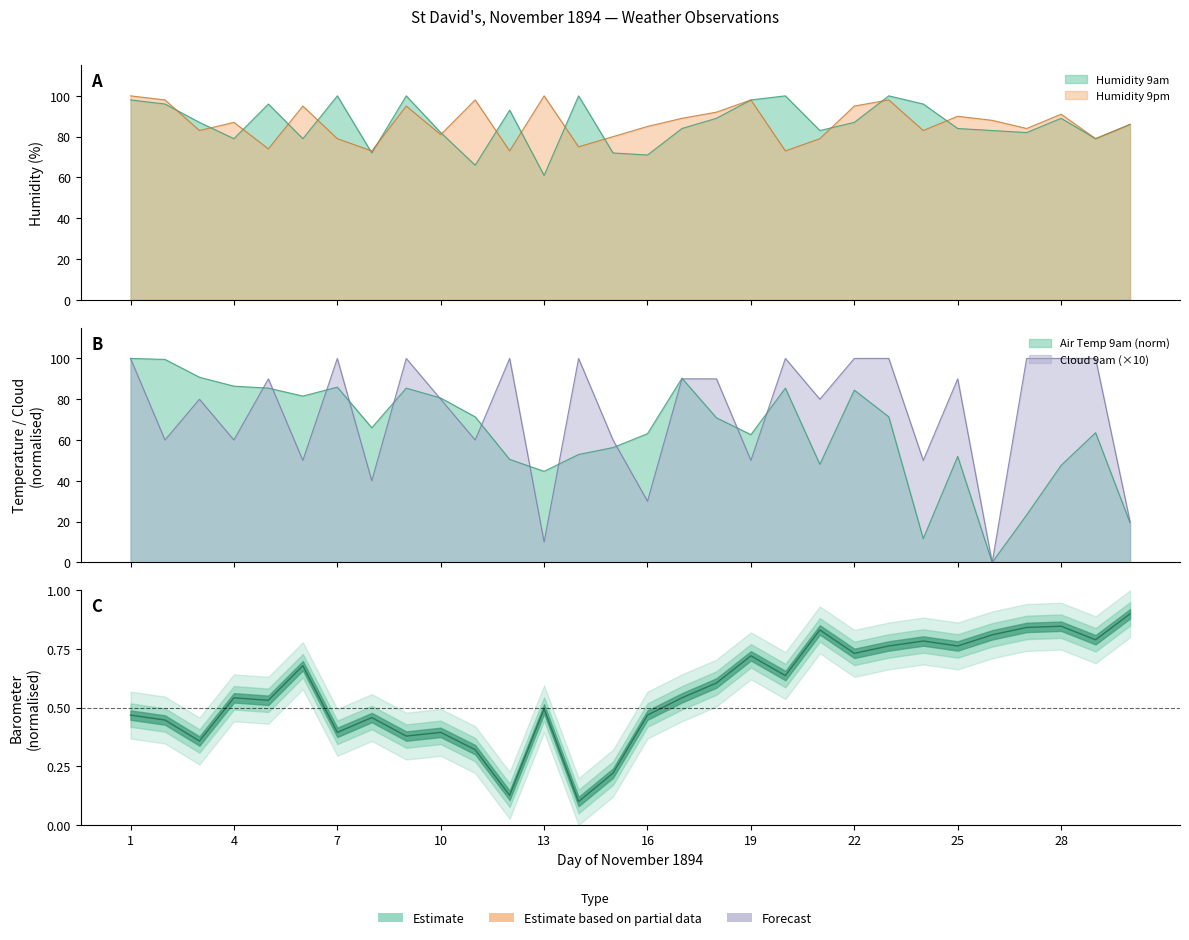

How many values in Cloud 9am are above zero?

29